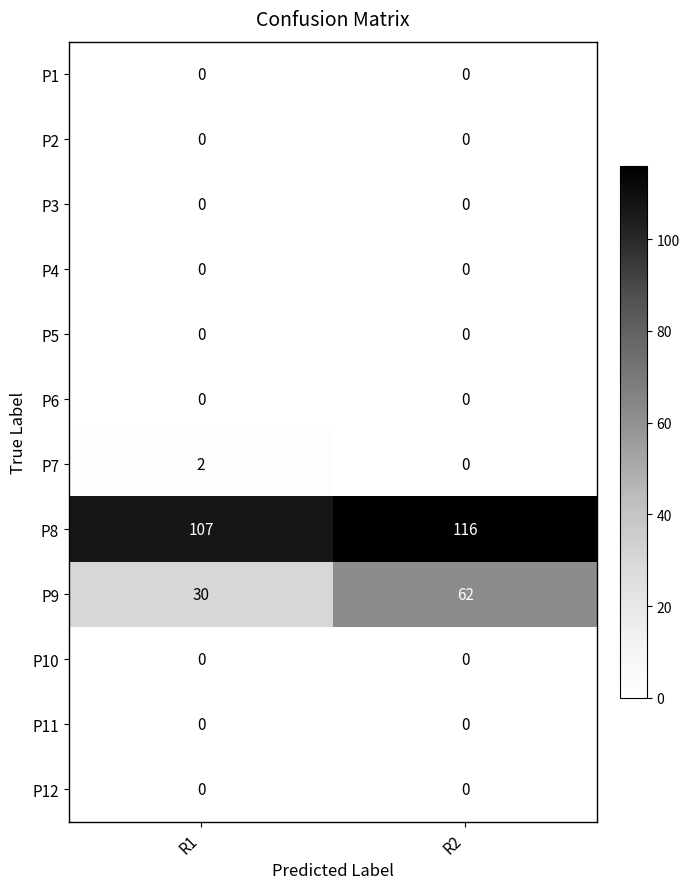

At how many categories does at least one series exceed 66?

2